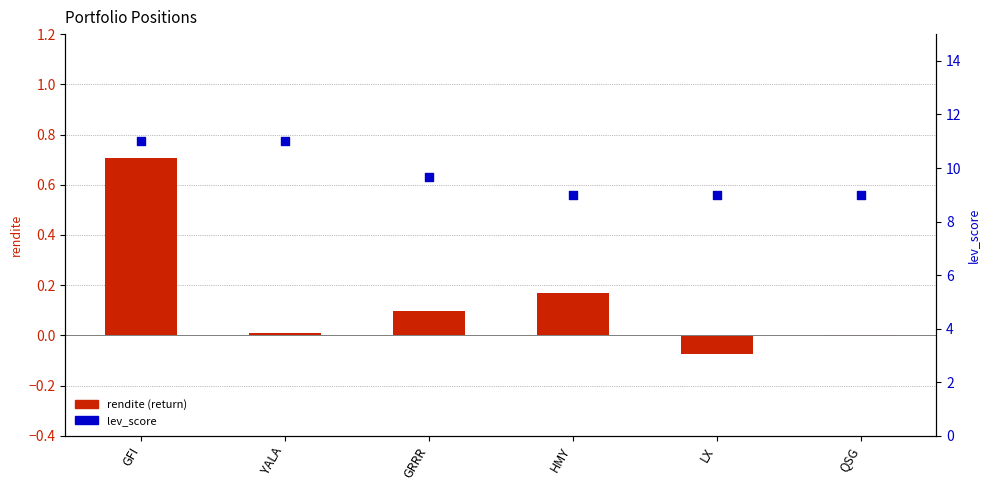

Which series contains the lowest Y value?

rendite (return)